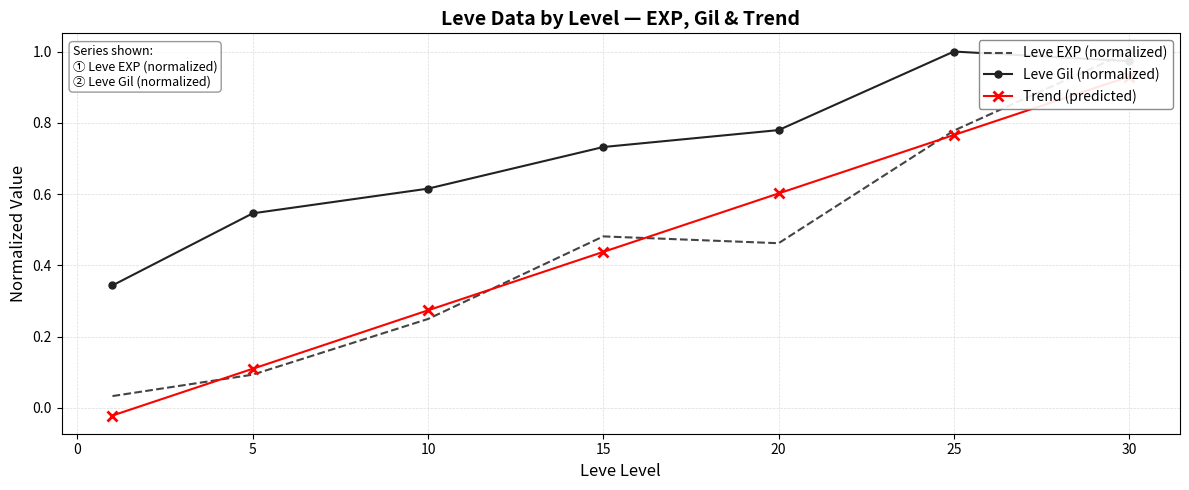

Count the number of data series in this chart.

3